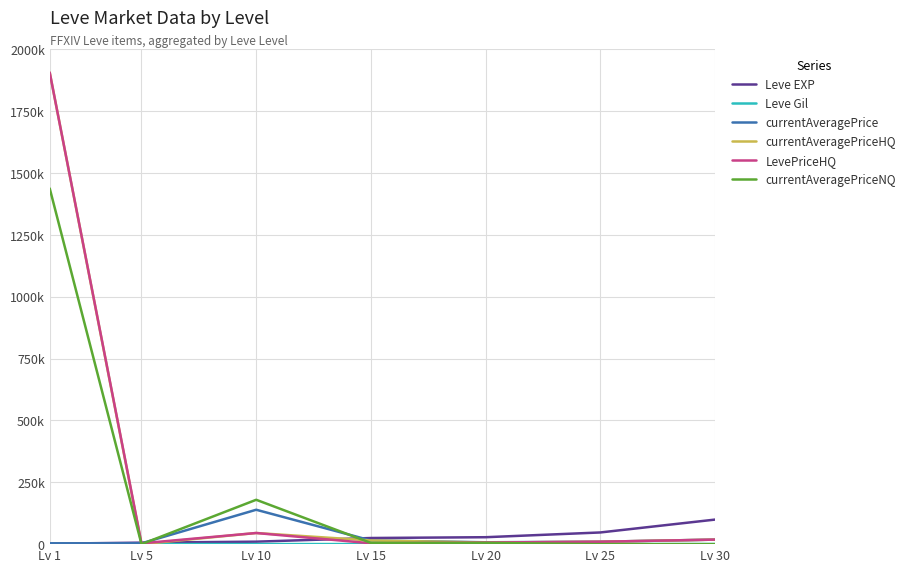

Does the chart display data point markers on the line(s)?

No